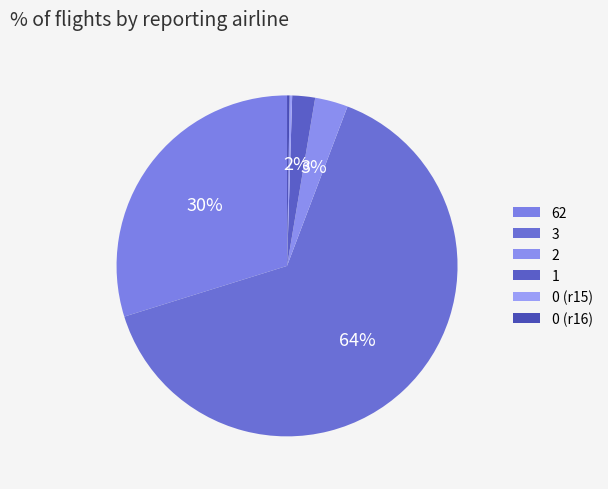

Rank the categories by value from lowest to highest.

15_row, 16_row, 1, 2, 62, 3